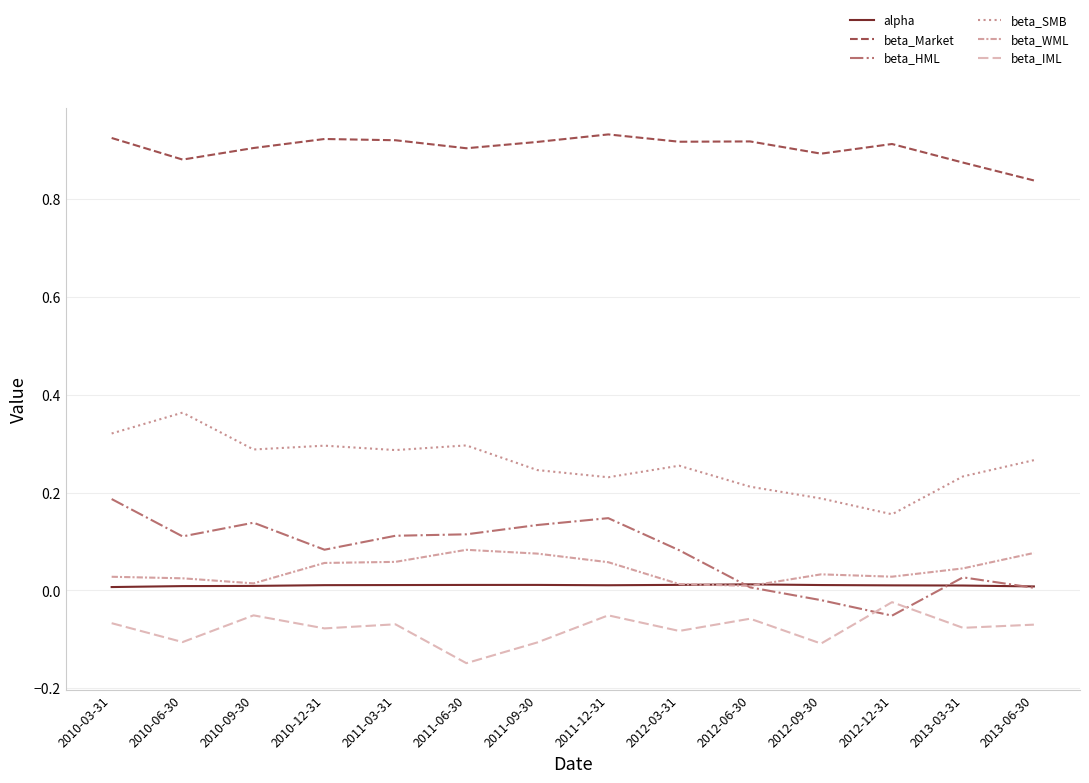

True or false: beta_HML and beta_WML cross at least once.

True